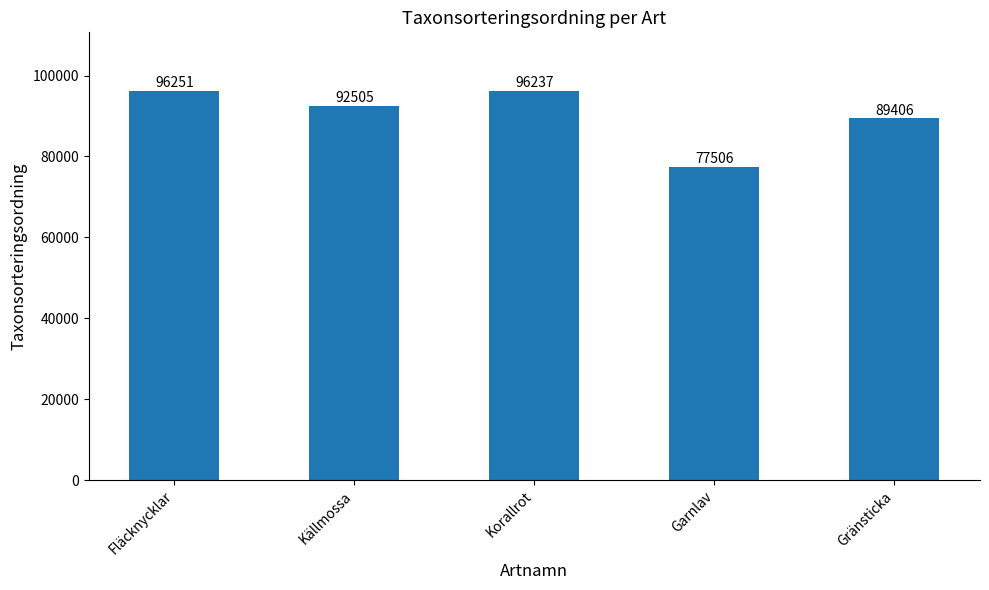

How many values are below 92505?

2